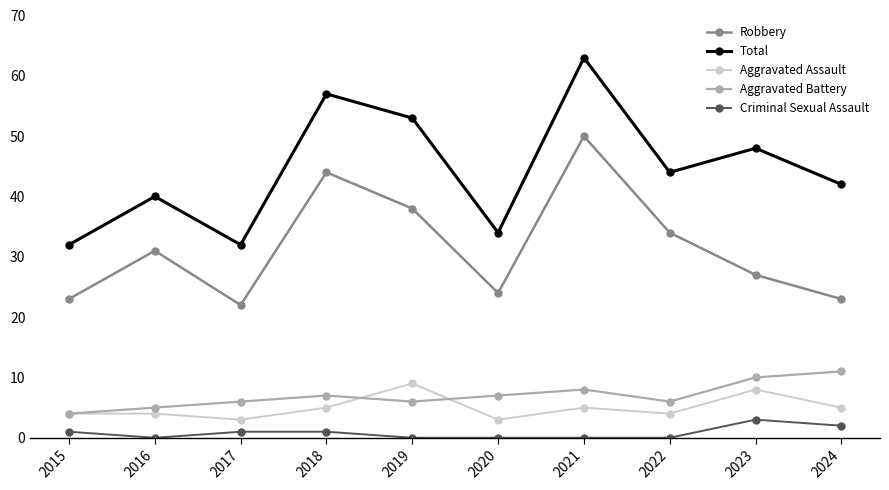

Which series changed the most between 2015 and 2018?

Total